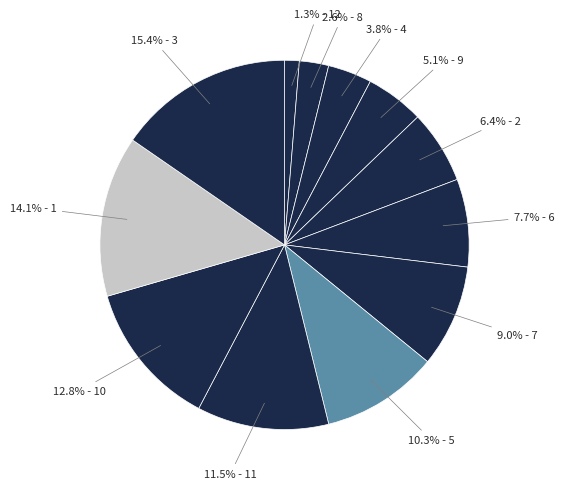

Is there a majority slice in this chart?

No